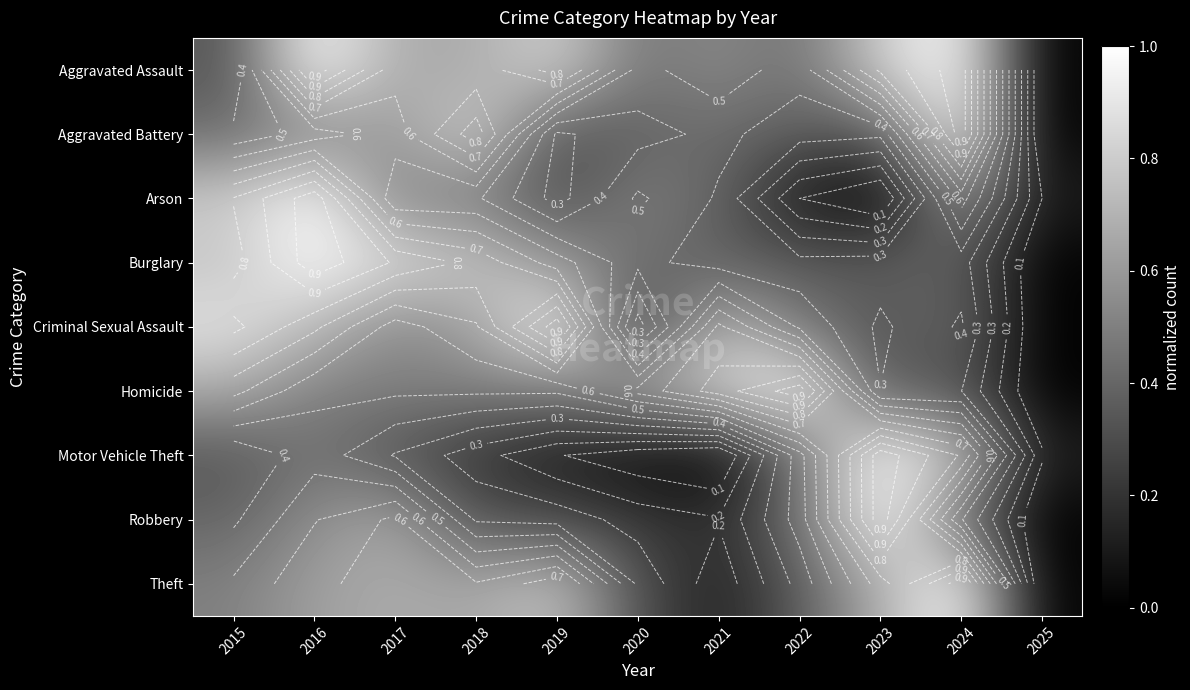

Which has a higher value, 2019 or 2024?

2024